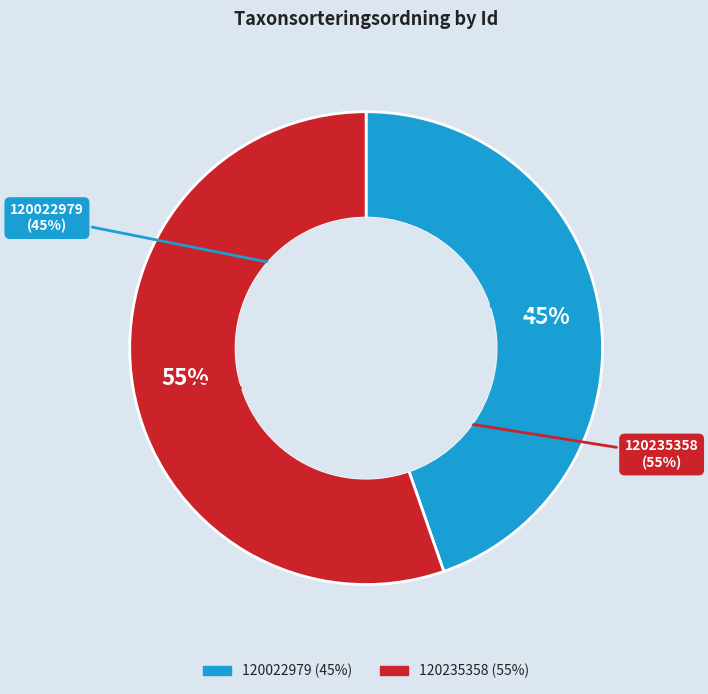

Do 120235358 and 120022979 together represent more than half of the pie?

Yes